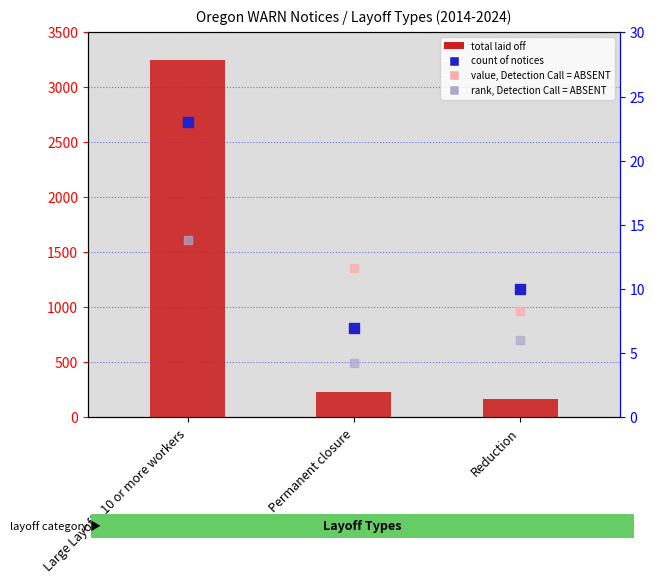

Which series has the largest total across all categories?

total laid off